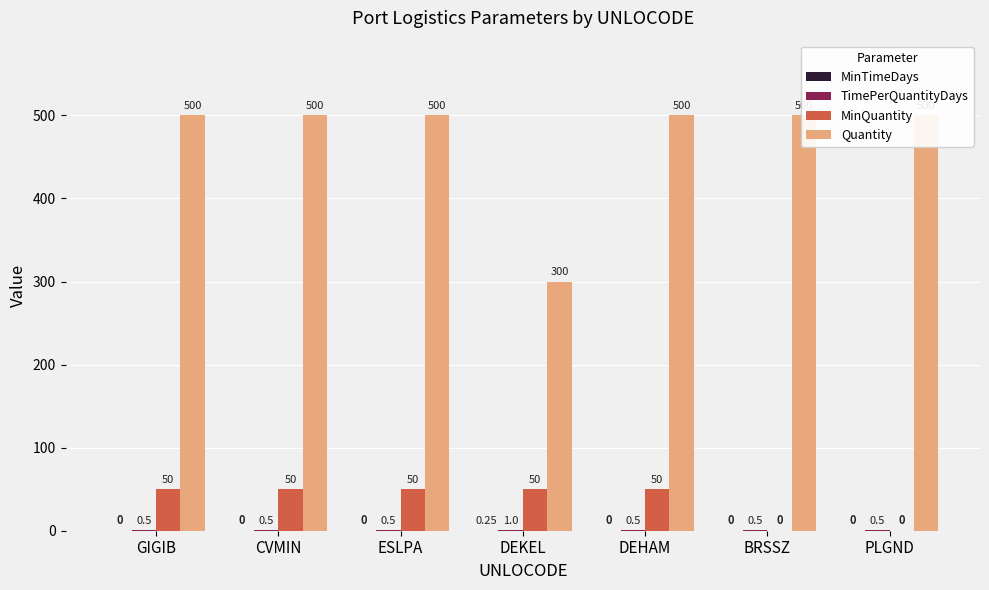

What is the total value across all series at GIGIB?

550.5